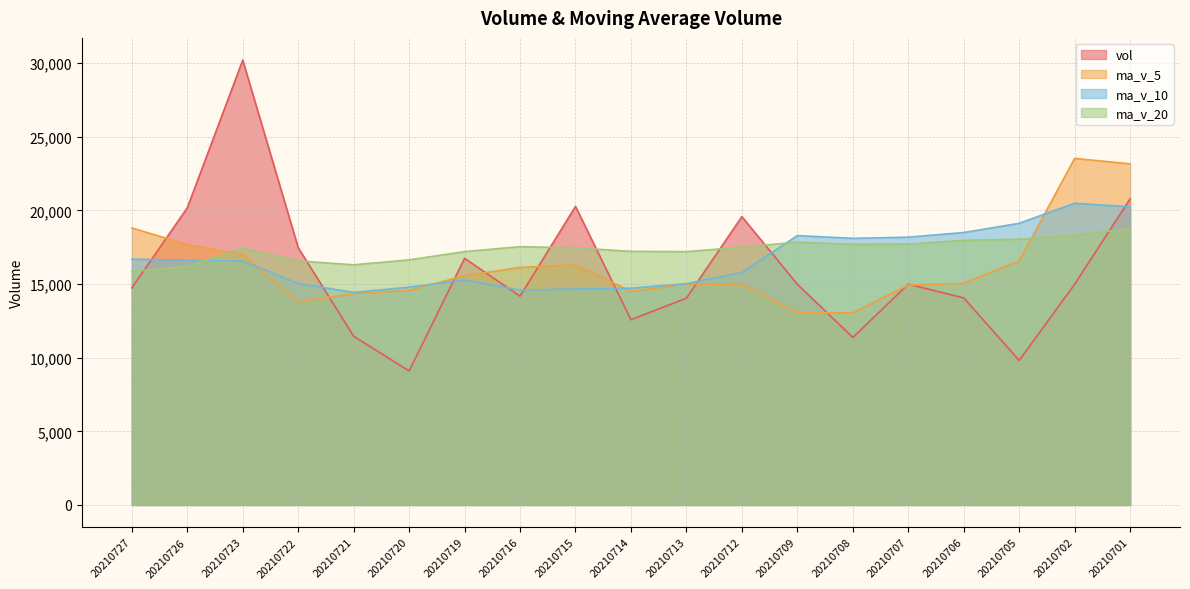

Which category has the lowest value across all series?

20210720